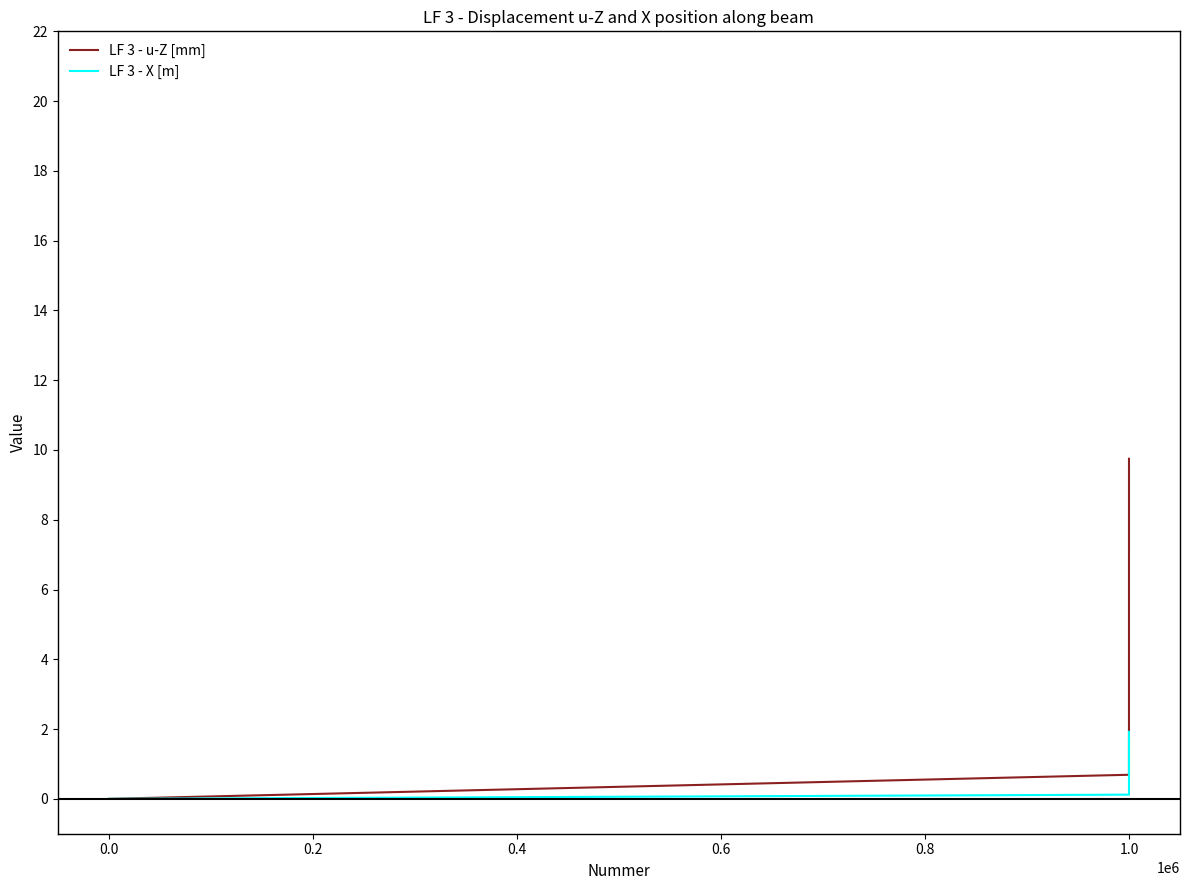

Which series has the widest spread of values?

LF 3 - u-Z [mm]